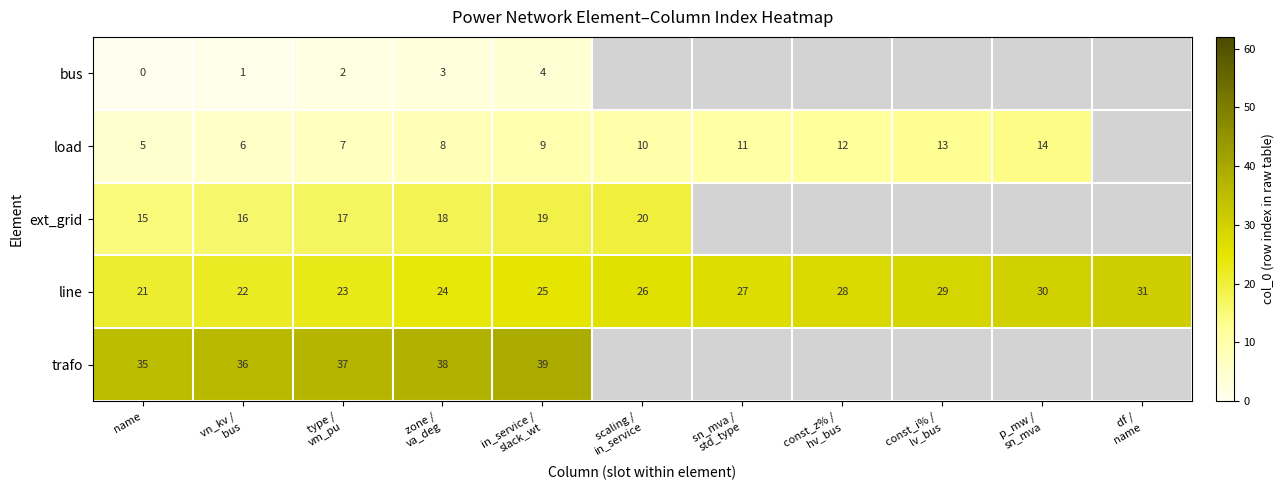

What is the spread (max minus min) of values at name?

35